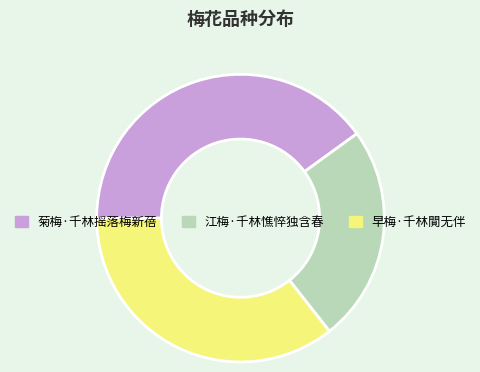

Is there any slice that represents more than half of the pie?

No